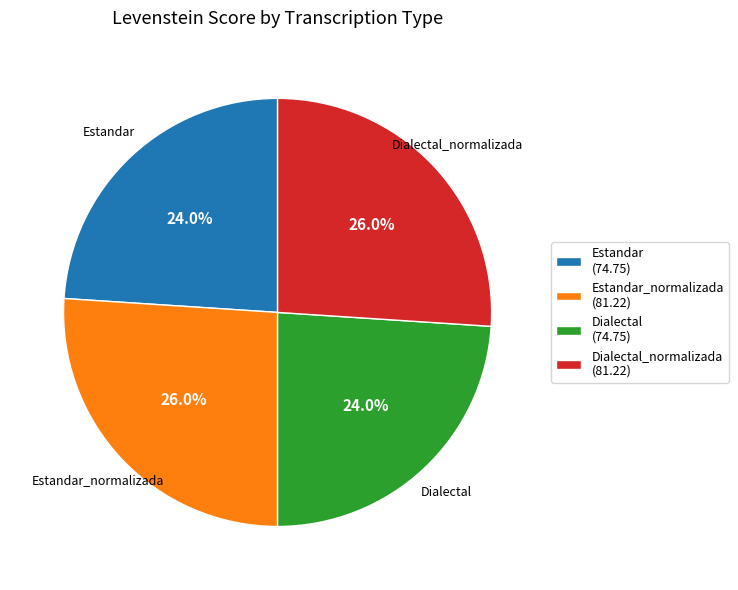

Does Dialectal (74.75) represent more than half of the total?

No